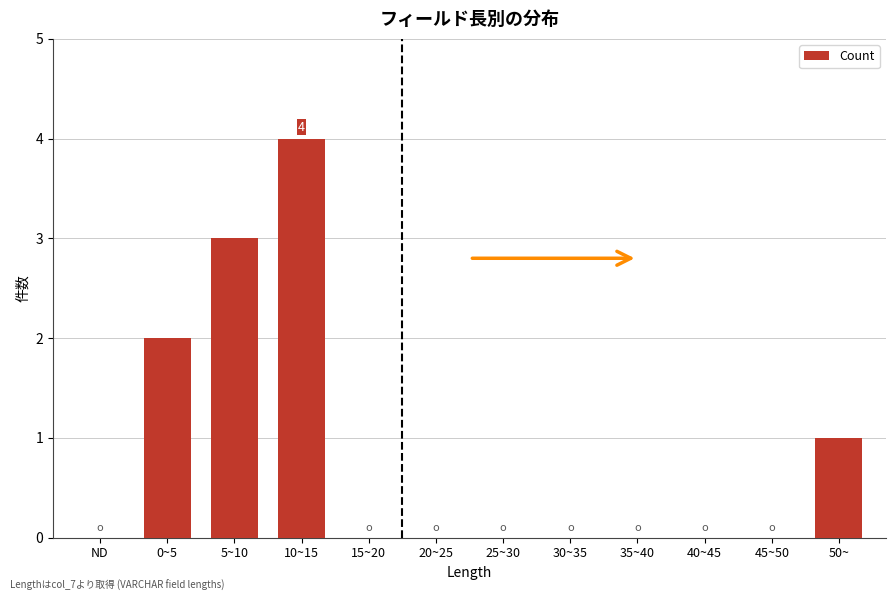

Reading left to right, transcribe all the data shown in this chart.

ND=0	0~5=2	5~10=3	10~15=4	15~20=0	20~25=0	25~30=0	30~35=0	35~40=0	40~45=0	45~50=0	50~=1